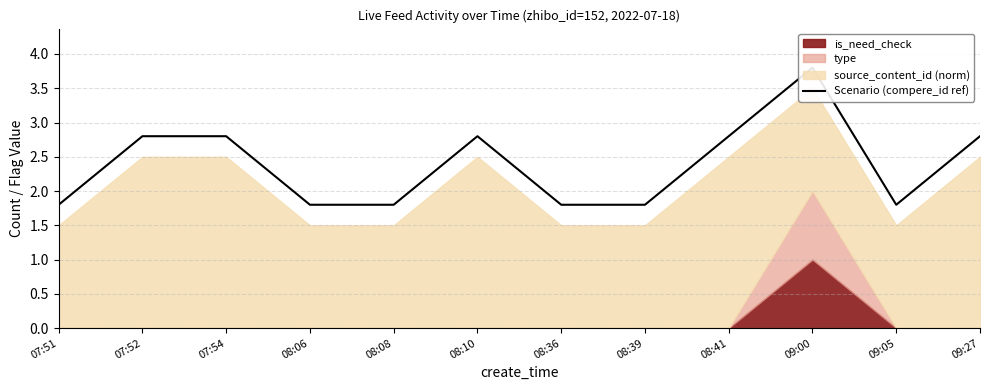

At which label is the value closest to 2?

07:51